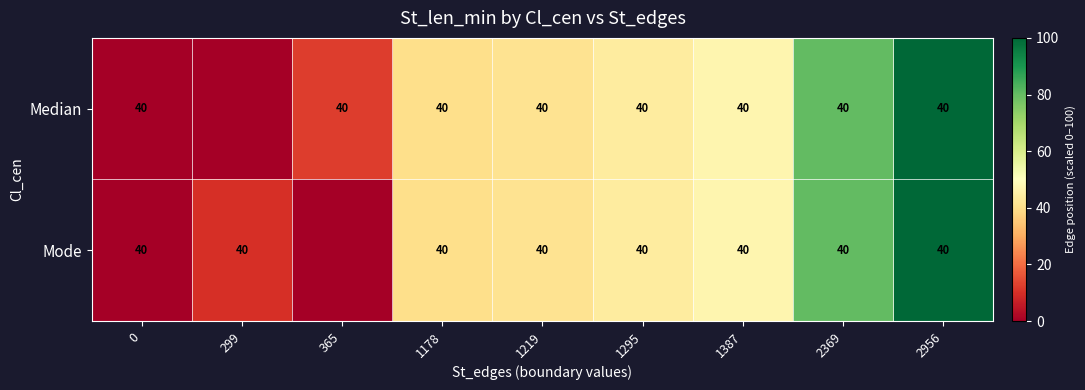

At which category is the sum across all series the highest?

2956